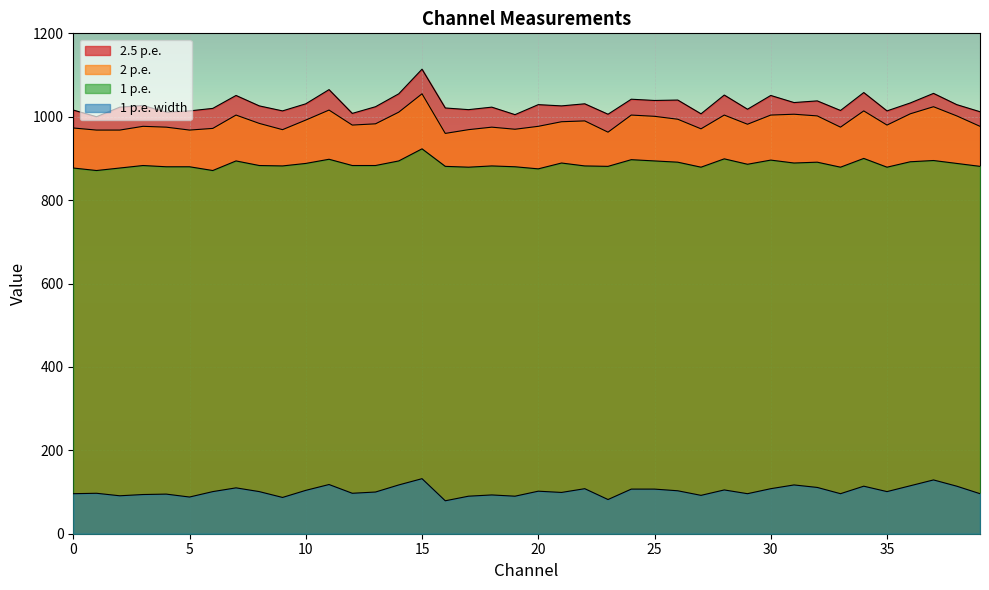

At which category is the sum across all series the highest?

15